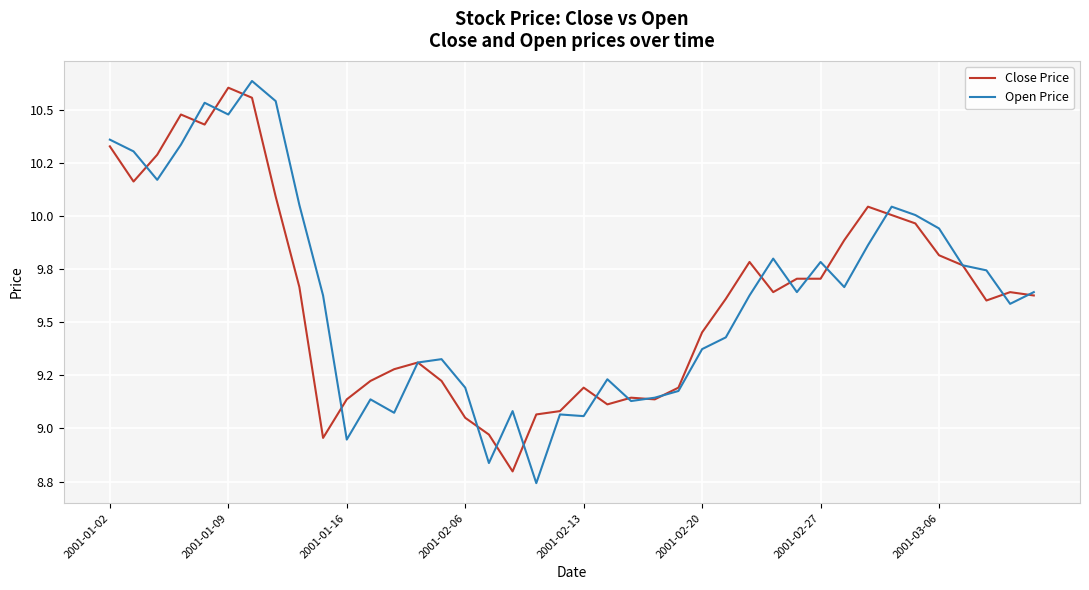

At which label does Close Price first exceed 9?

2001-01-02